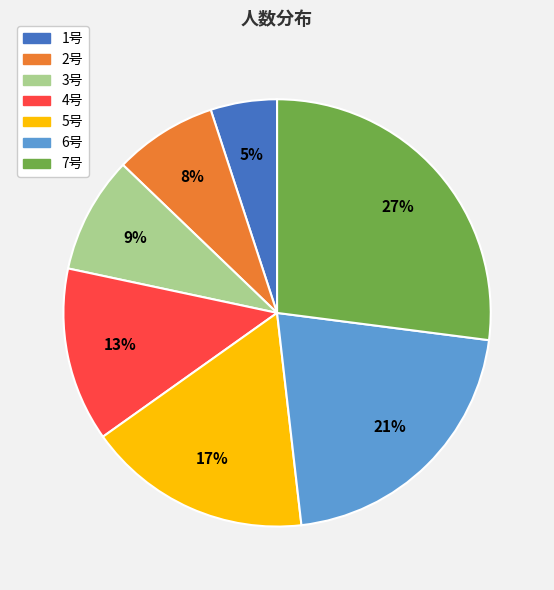

Between 6号 and 1号, which is larger?

6号